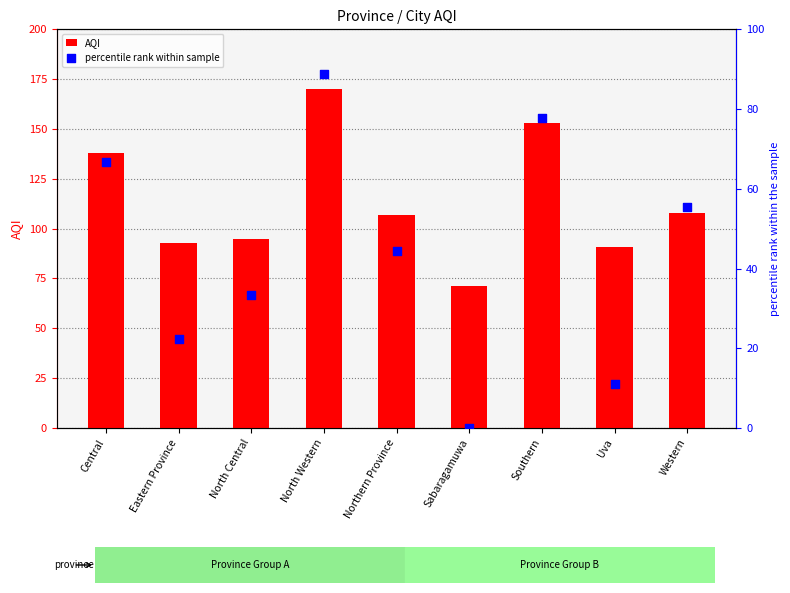

What is the total value across all series at Western?

163.6